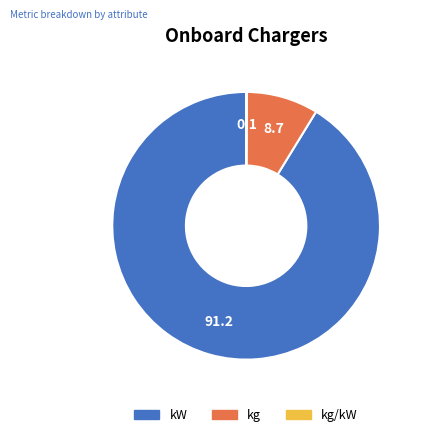

Is there any slice that represents more than half of the pie?

Yes